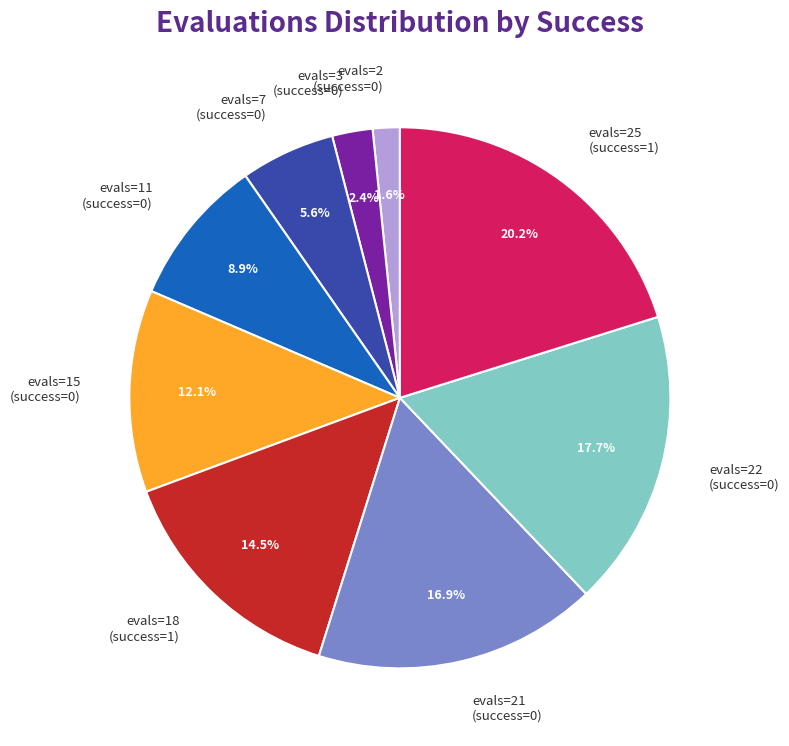

What is the total percentage of evals=2 (success=0) and evals=21 (success=0)?

18.5%